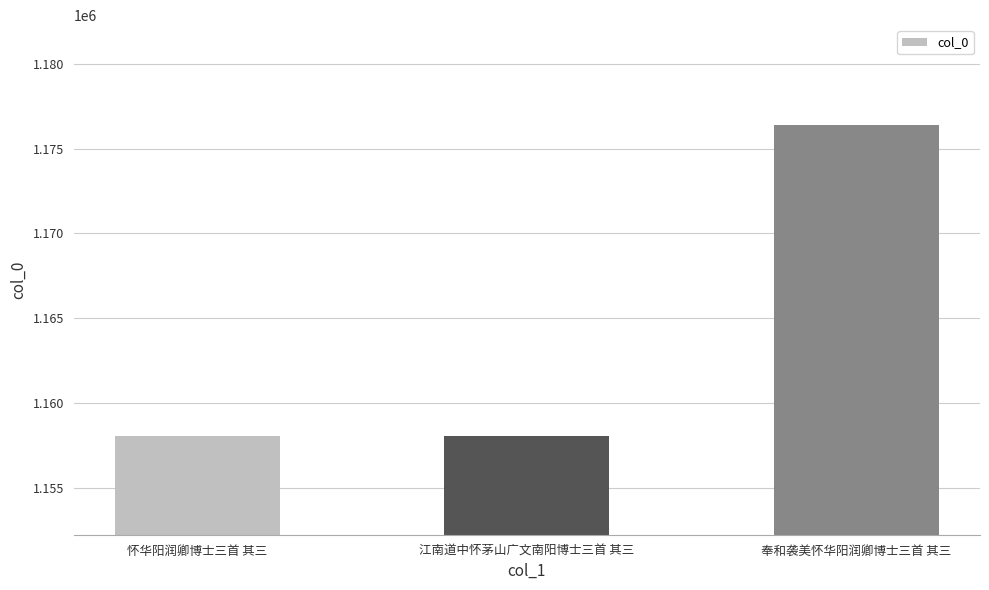

What is the label of the 2nd bar from the right?

江南道中怀茅山广文南阳博士三首 其三